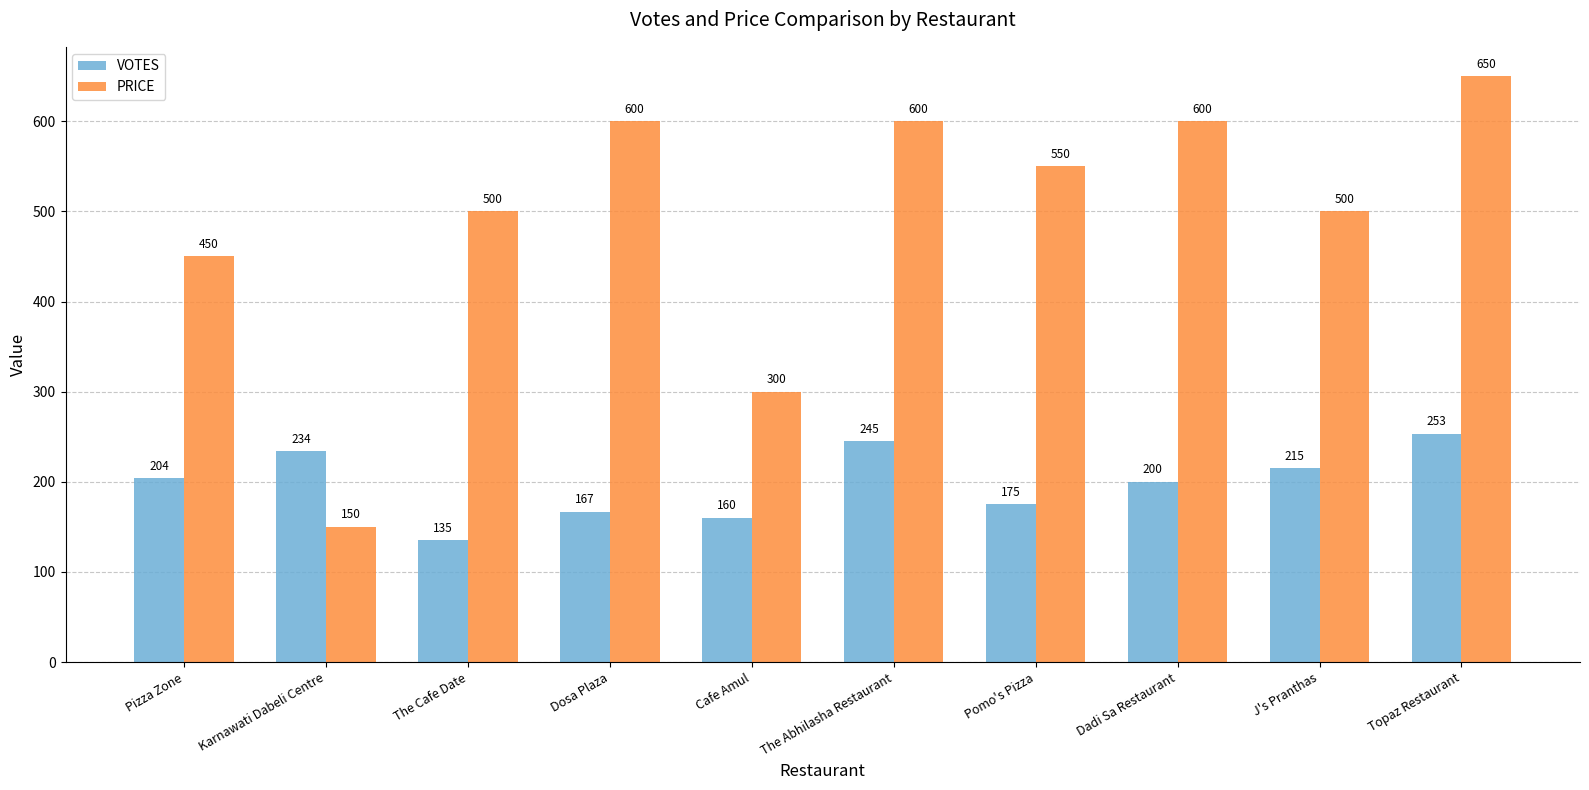

What is the difference between the highest and lowest values at Karnawati Dabeli Centre?

84